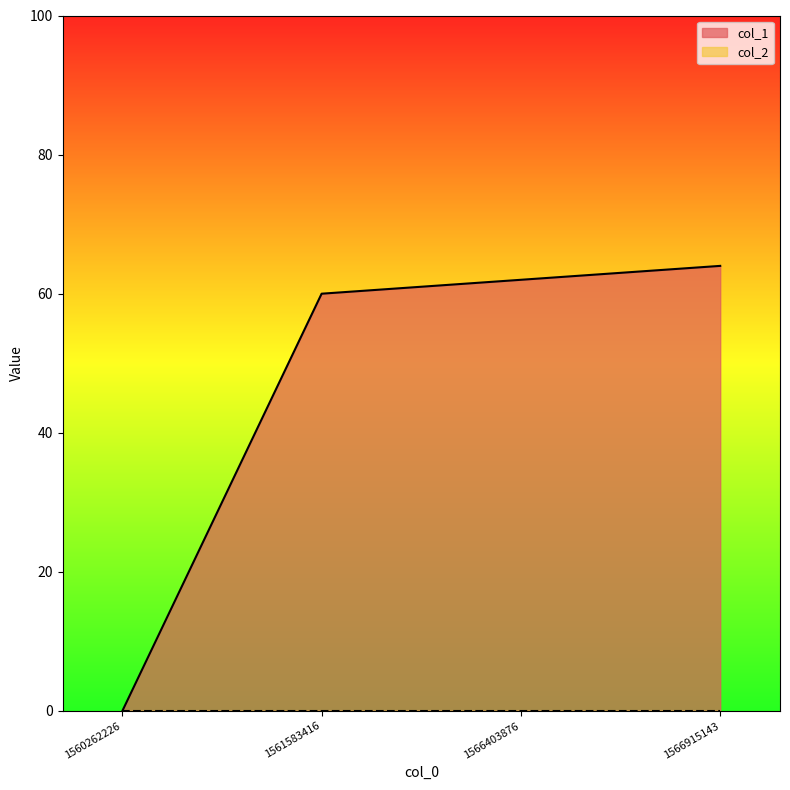

Which category has the lowest value across all series?

1560262226